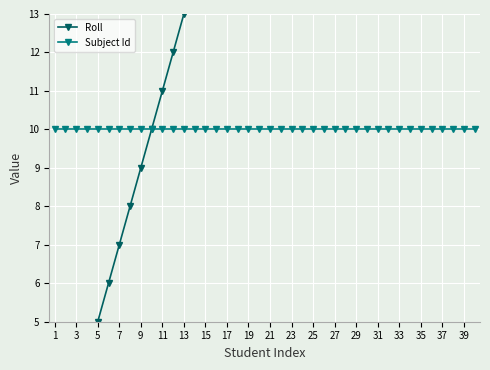

Which category has the lowest value across all series?

1